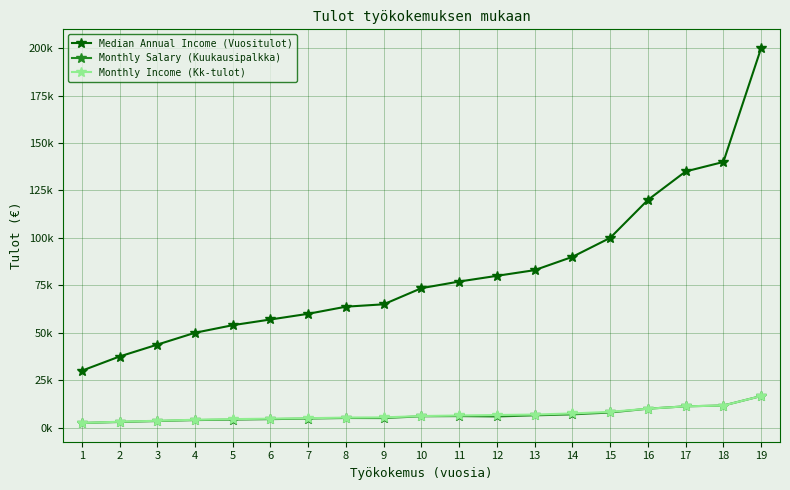

Does the chart have visible grid lines?

Yes